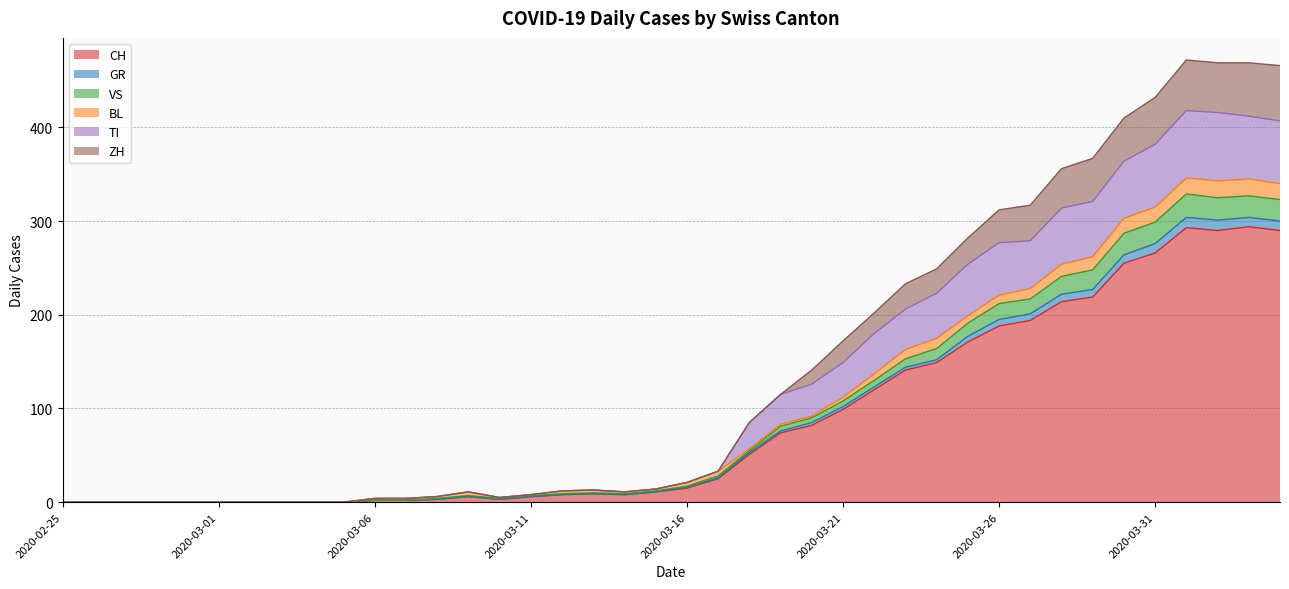

What is the highest value of the CH series?

294